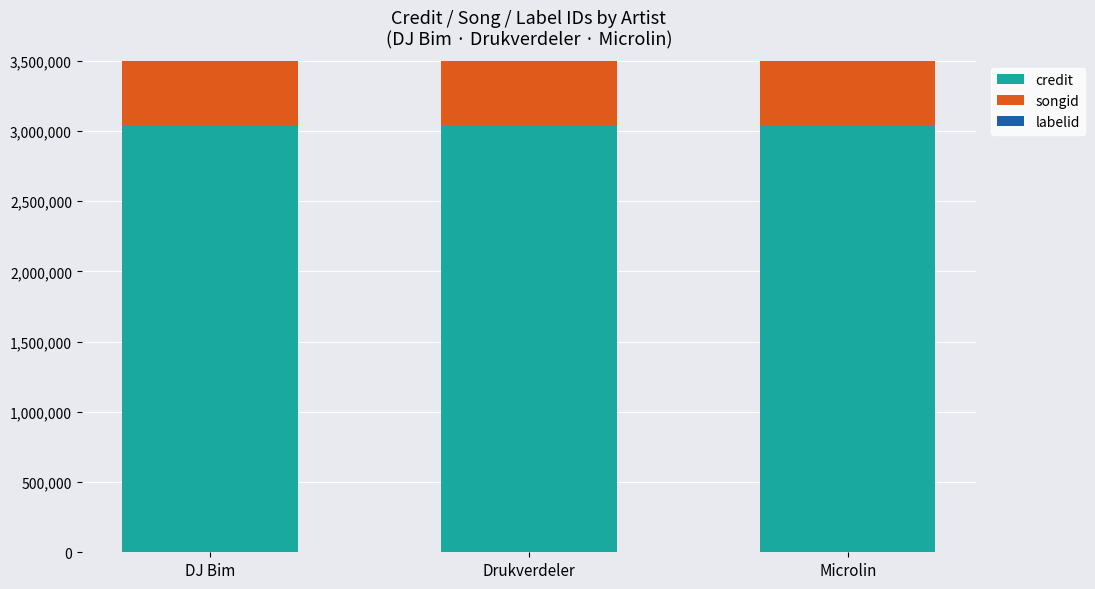

Are the bars horizontal?

No